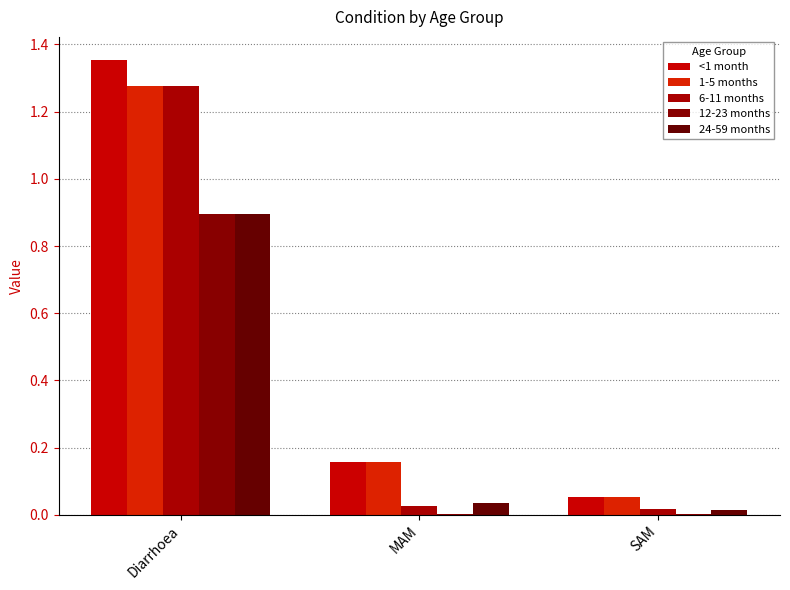

The 1-5 months series shows 1.7 at Diarrhoea. True or false?

False